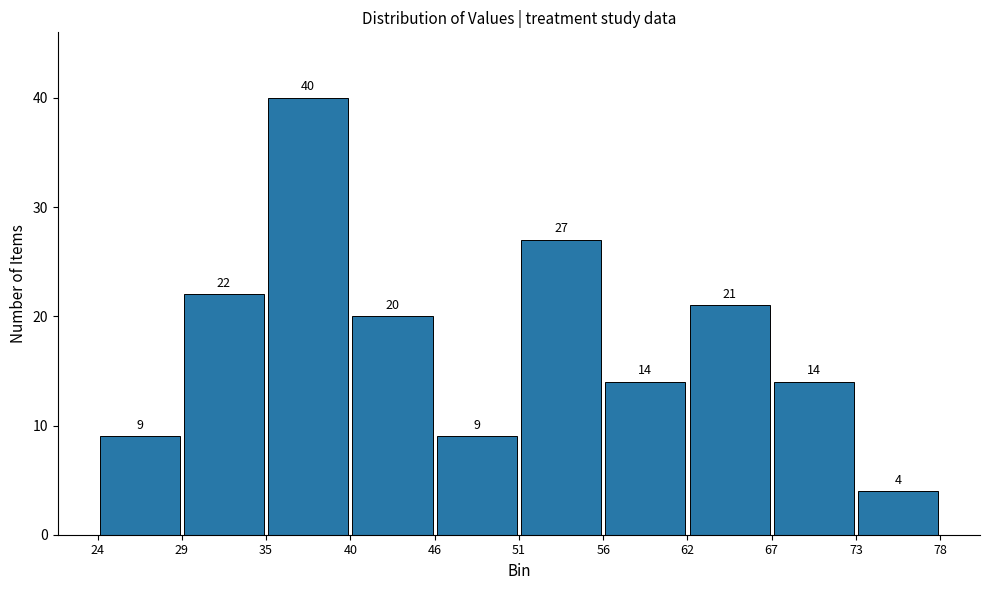

Reading left to right, list every bar in this chart as the range it spans on the x-axis followed by its height.

24 to 29: 9
29 to 35: 22
35 to 40: 40
40 to 46: 20
46 to 51: 9
51 to 56: 27
56 to 62: 14
62 to 67: 21
67 to 73: 14
73 to 78: 4